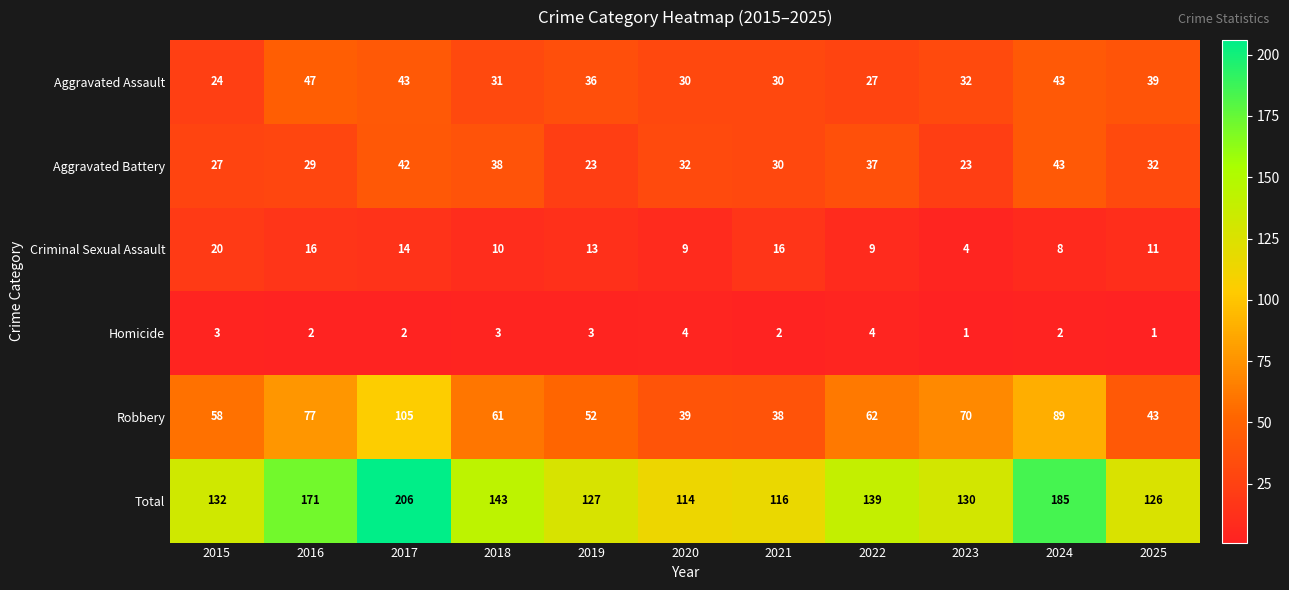

Read the Aggravated Battery value at 2015, to the nearest 10.

30